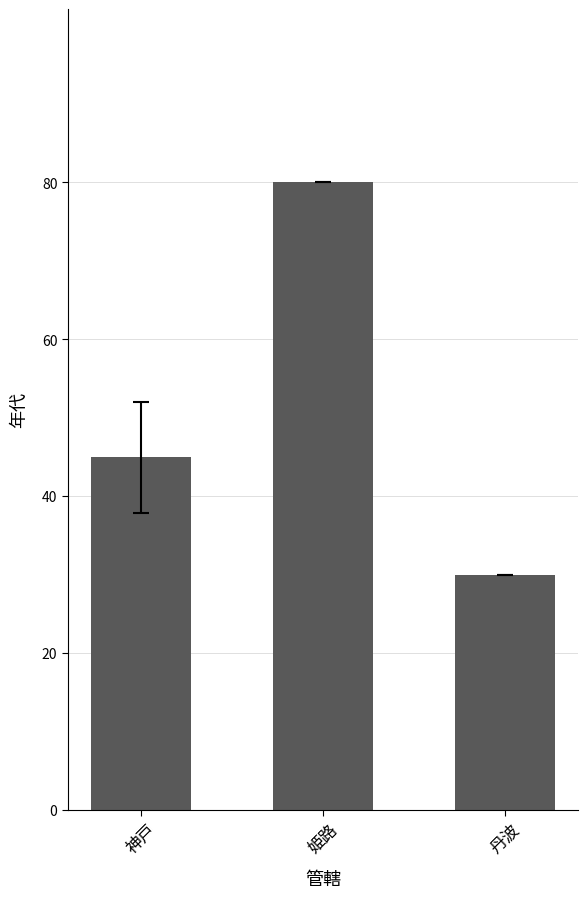

Where is the data nearest to the value 55?

神戸